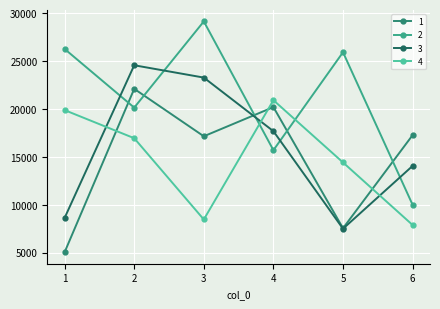

Is it true that 1 equals 10504.6 at 4?

False